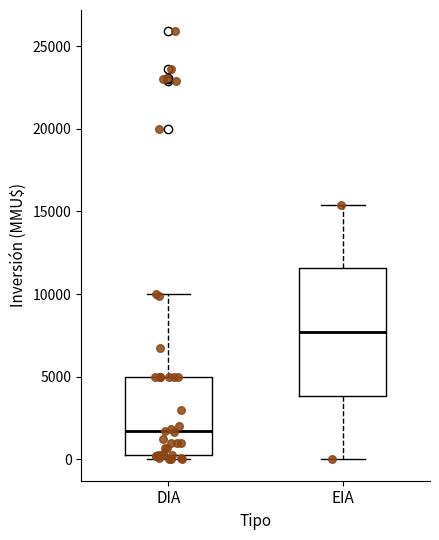

Comparing the boxes themselves (not the whiskers), which one is the tallest?

EIA